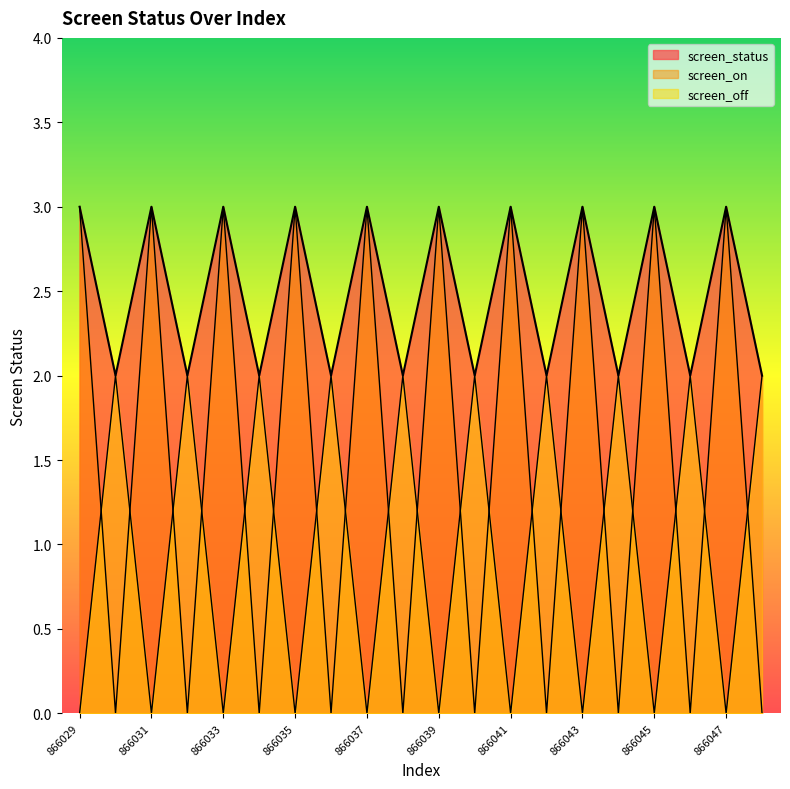

Rank the series by their average value, from lowest to highest.

screen_off, screen_on, screen_status